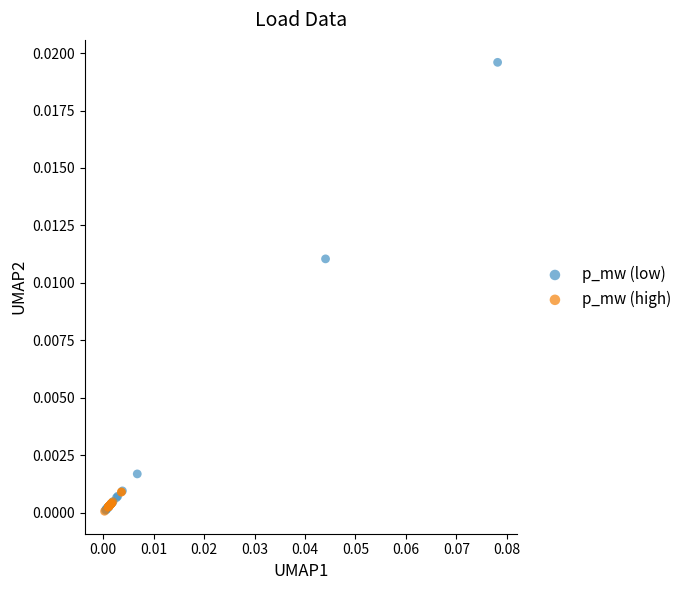

Which series has the largest Y range (max minus min)?

p_mw (low)